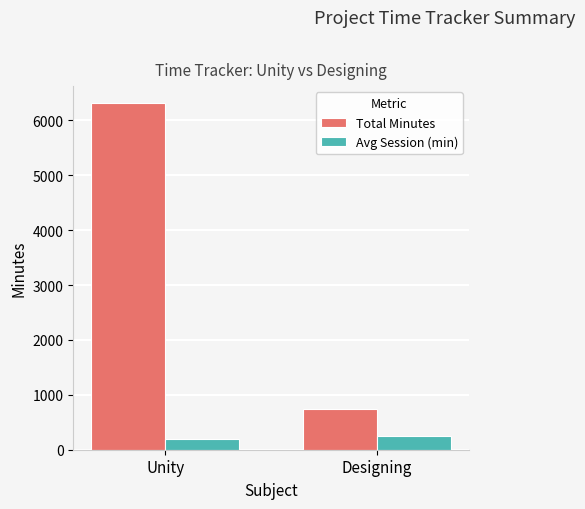

Does the chart contain any negative values?

No